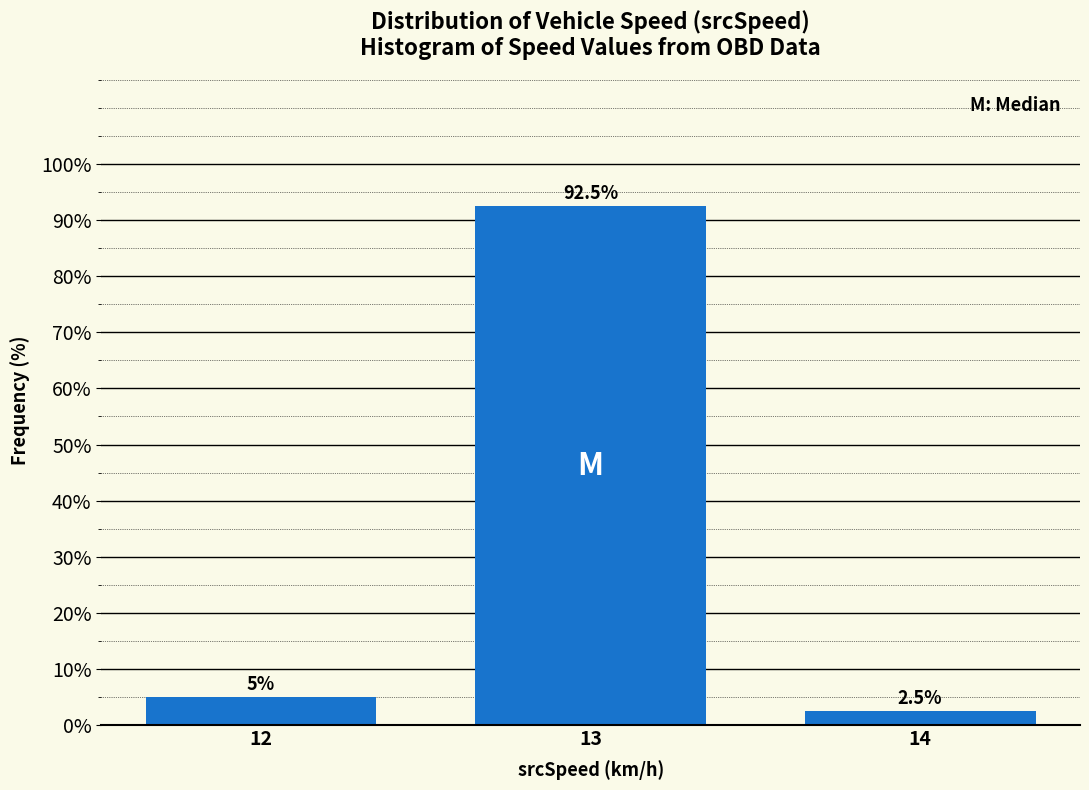

Reading right to left, what are all the values shown in this chart?

14=2.5	13=92.5	12=5.0